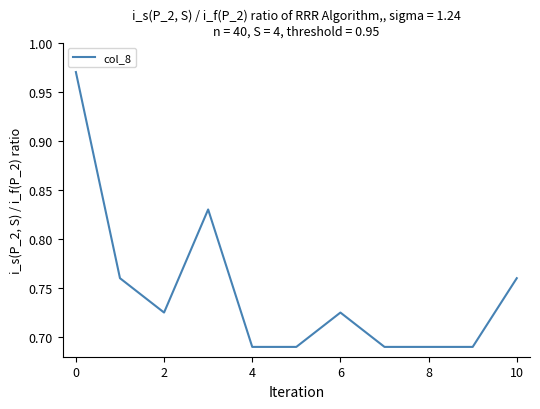

What is the difference between the maximum and minimum values?

0.3